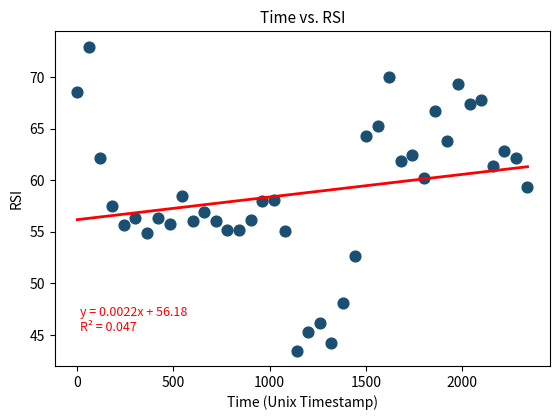

What is the range of X values (max minus min)?

2340.7